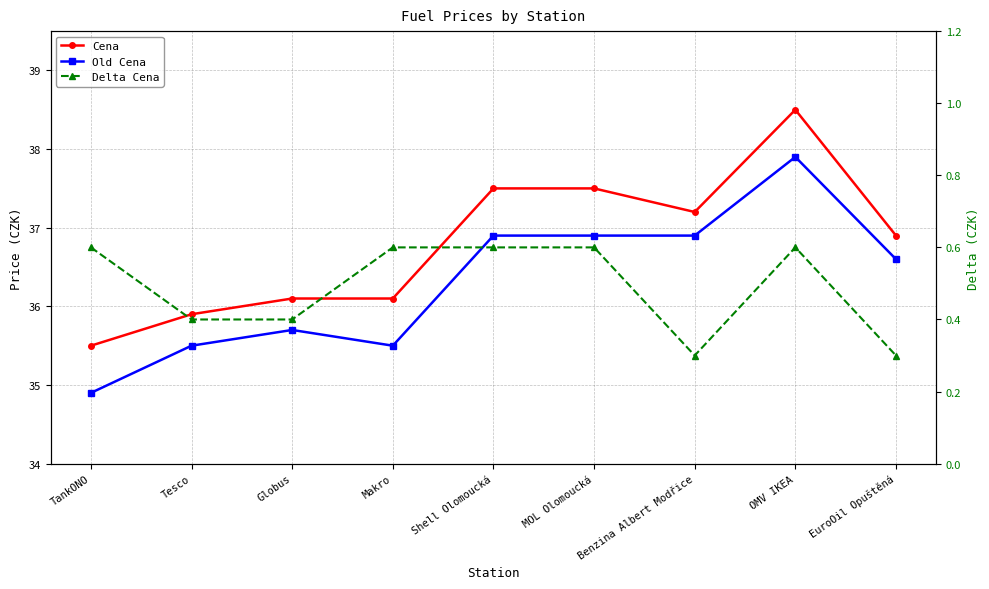

At which category is the sum across all series the highest?

OMV IKEA